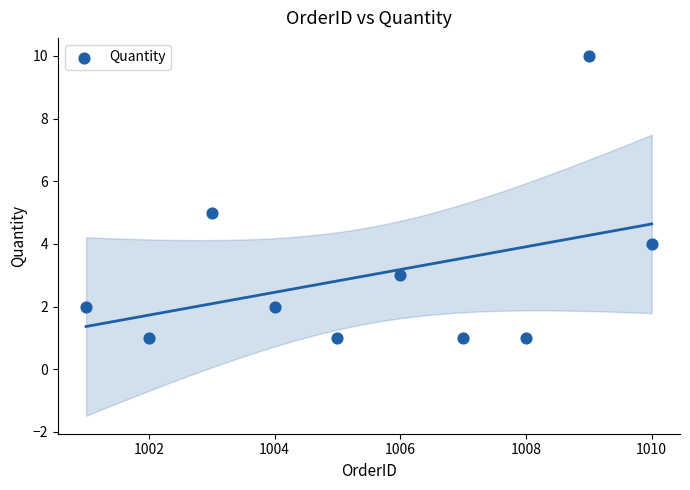

What is the average X value?

1006